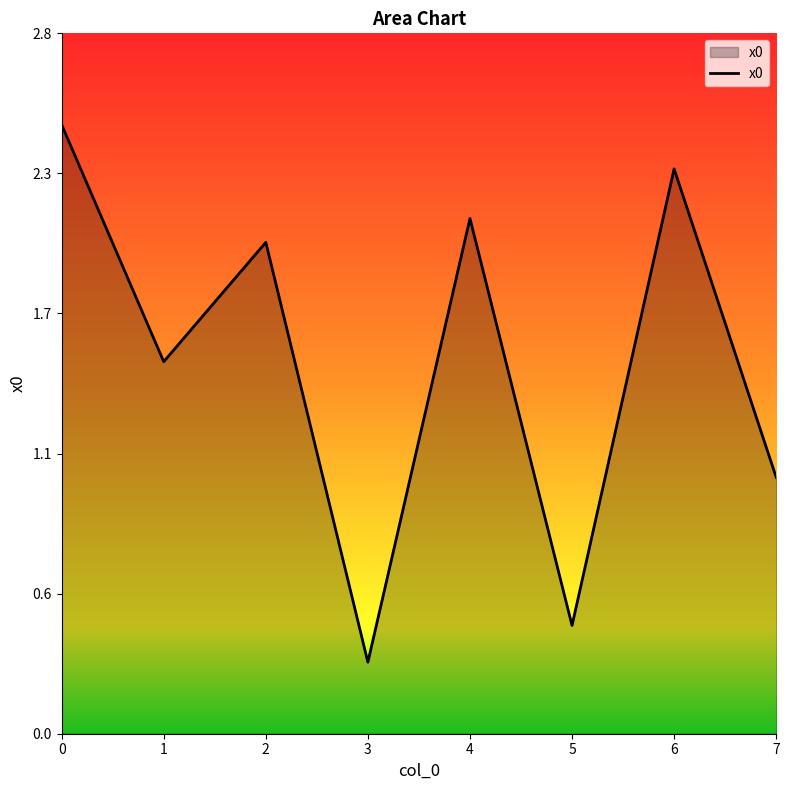

Rank the categories by value from lowest to highest.

3, 5, 7, 1, 2, 4, 6, 0